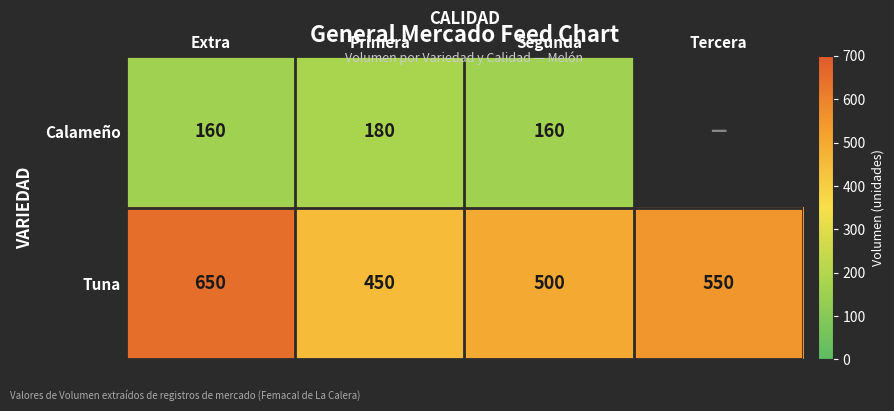

Between Primera and Segunda, which series saw the biggest shift?

Tuna